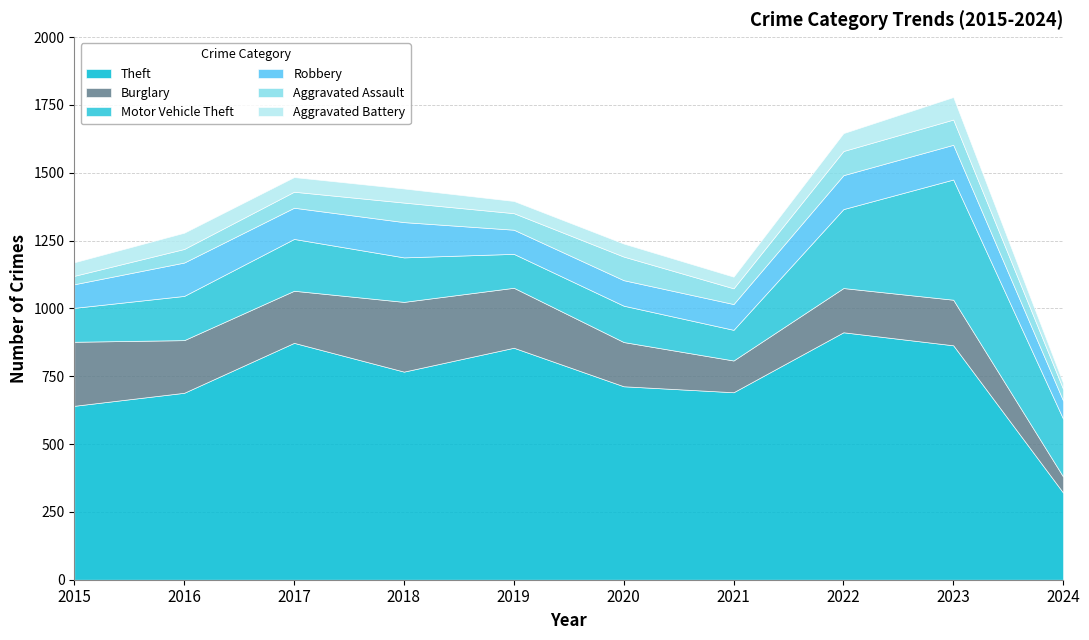

True or false: Motor Vehicle Theft has a value of 297 at 2024.

False